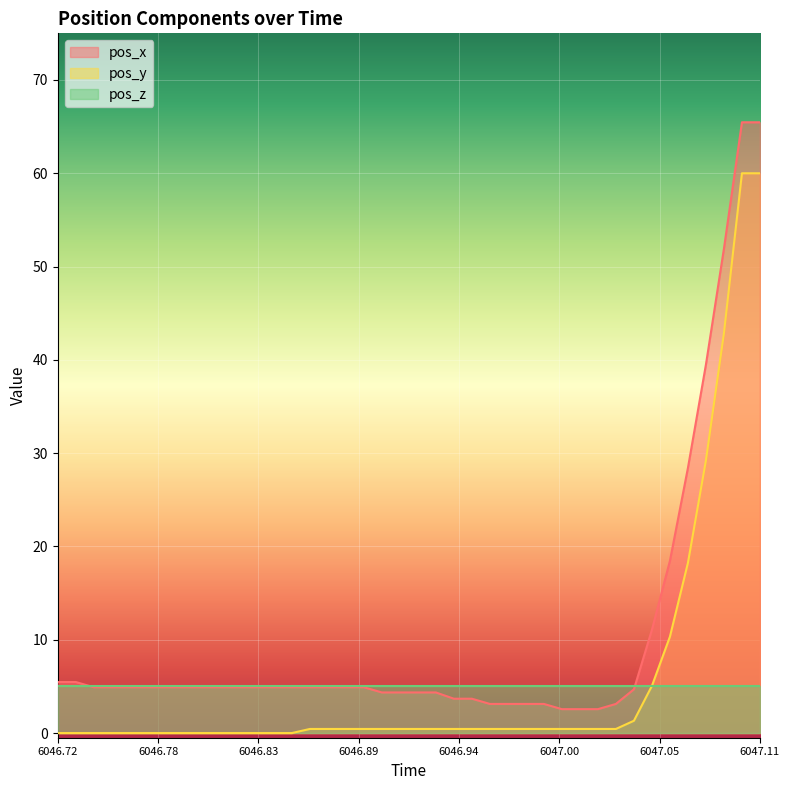

What are all the series names shown in the legend?

pos_x, pos_y, pos_z